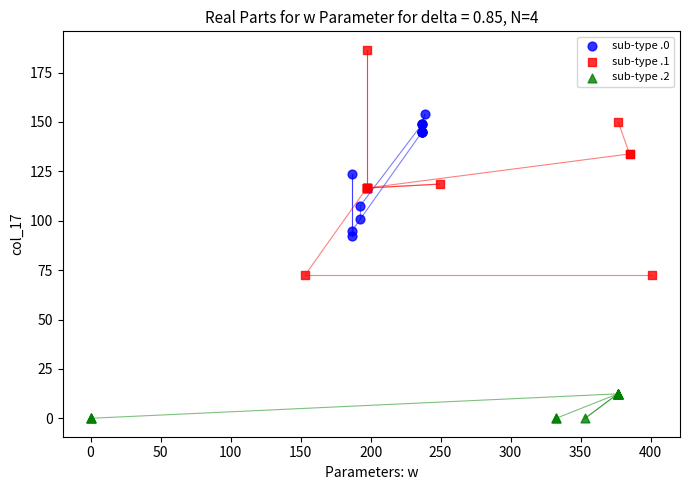

Which series reaches the maximum Y coordinate?

sub-type .1